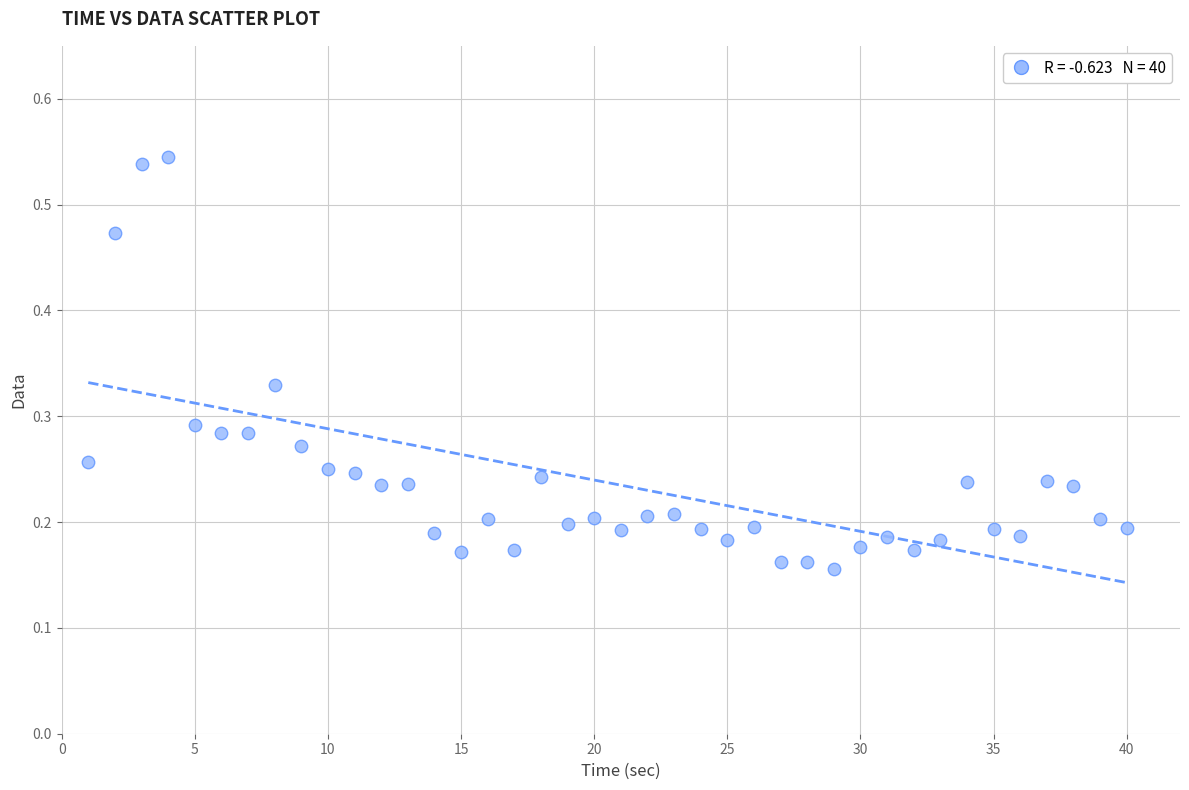

What is the range of X values (max minus min)?

39.0